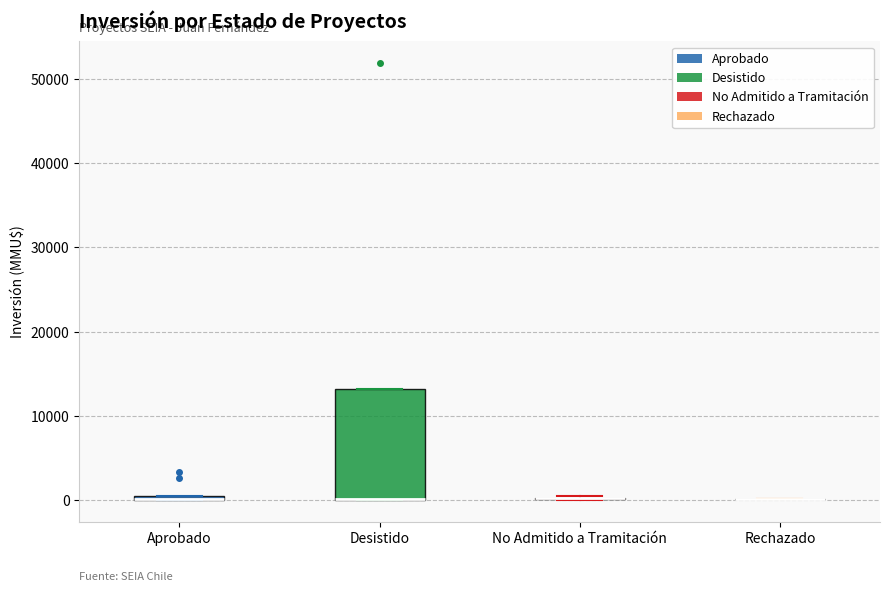

Comparing the boxes themselves (not the whiskers), which one is the tallest?

Desistido